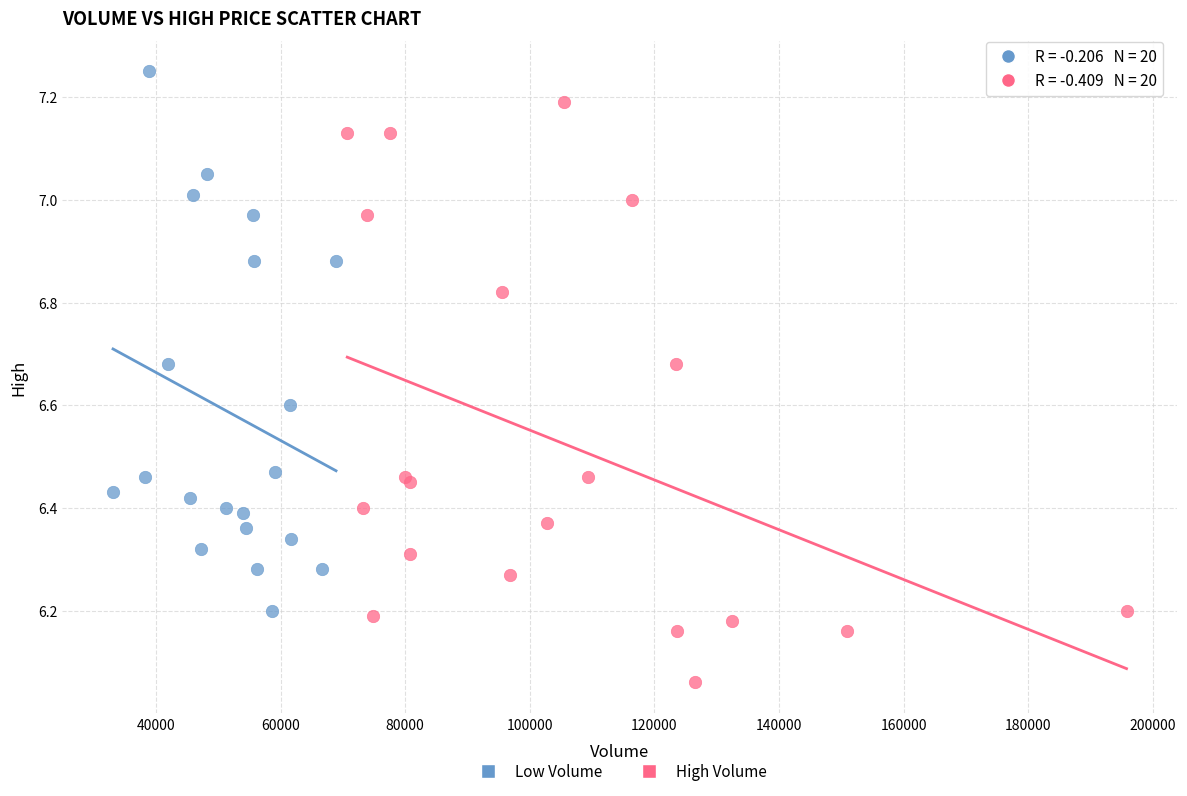

Which series reaches the maximum Y coordinate?

Low Volume